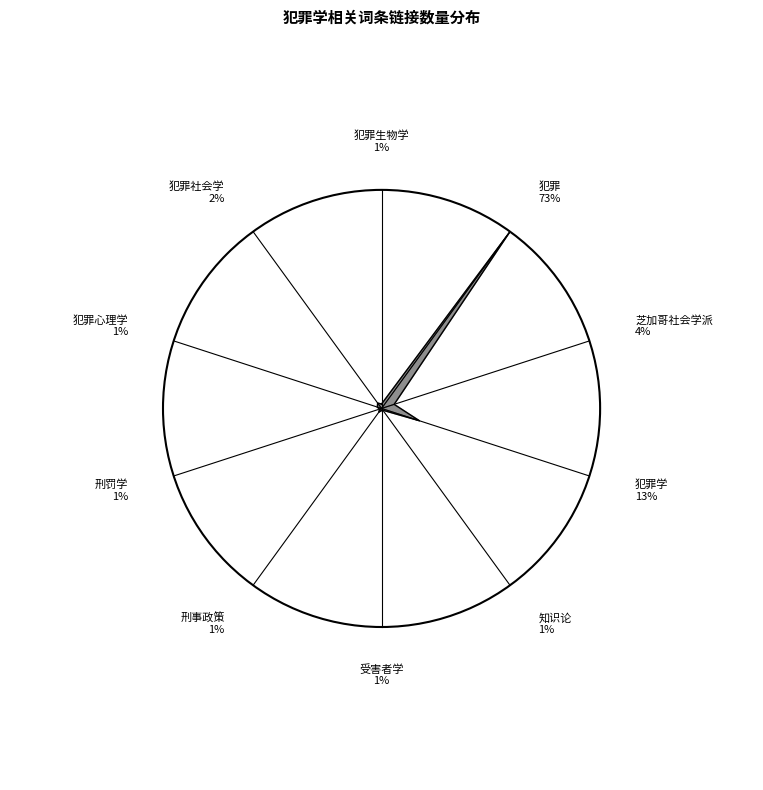

Count the number of slices in the pie.

10